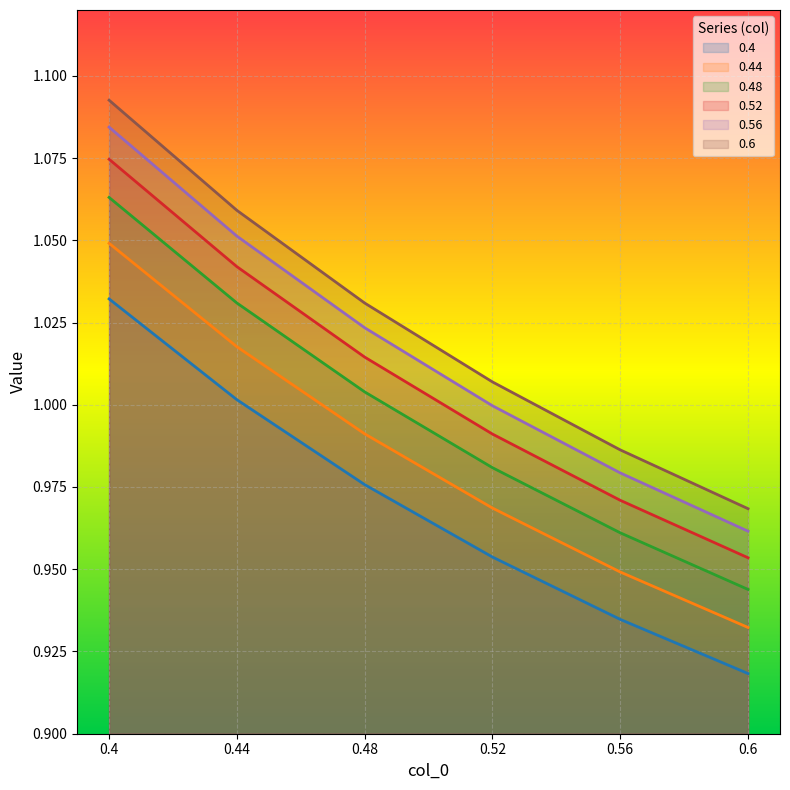

At which label does 0.56 first exceed 1?

0.4